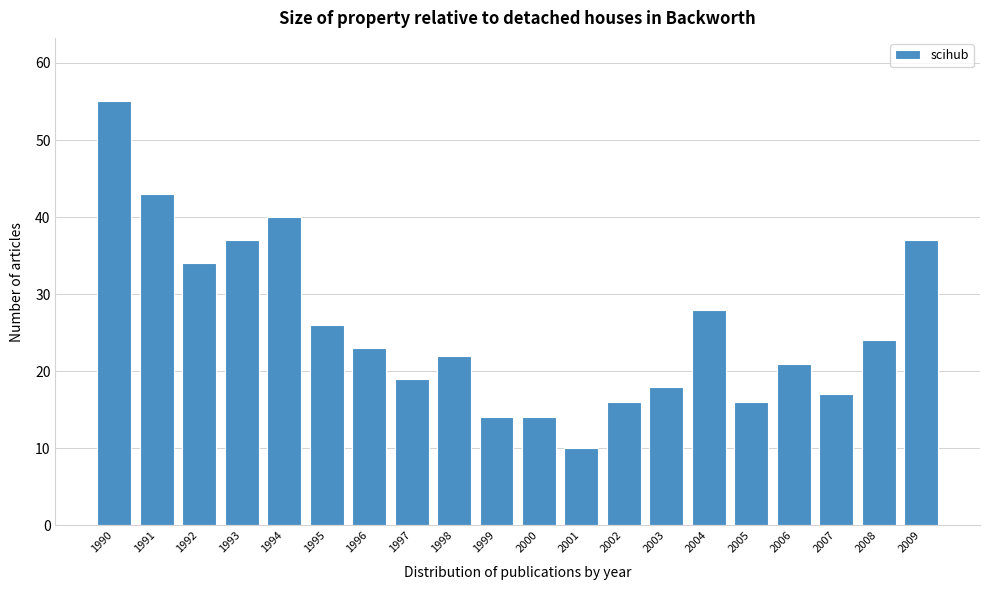

Reading left to right, what are all the values shown in this chart?

55	43	34	37	40	26	23	19	22	14	14	10	16	18	28	16	21	17	24	37